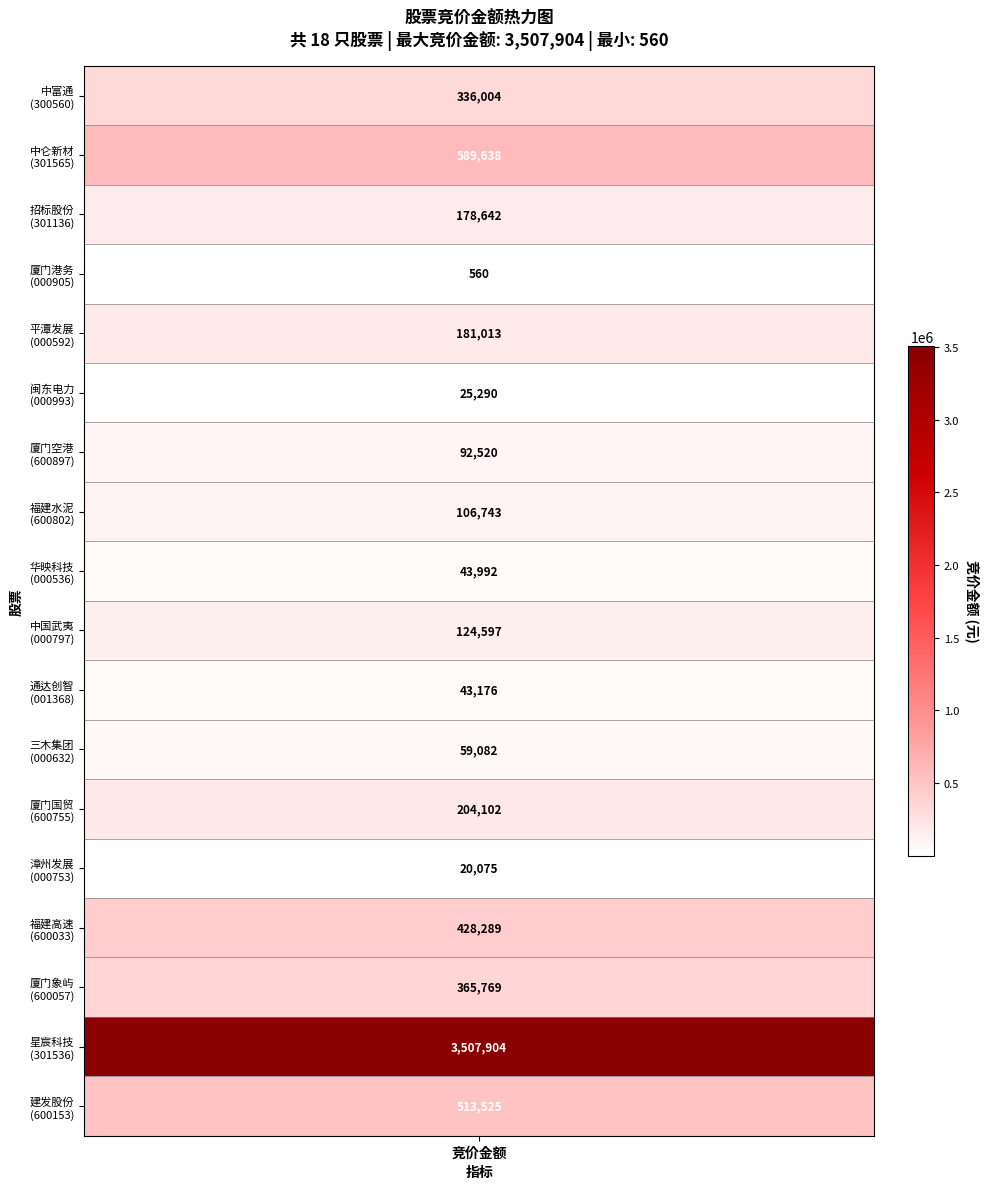

List the labels in order of value, largest first.

16, 1, 17, 14, 15, 0, 12, 4, 2, 9, 7, 6, 11, 8, 10, 5, 13, 3